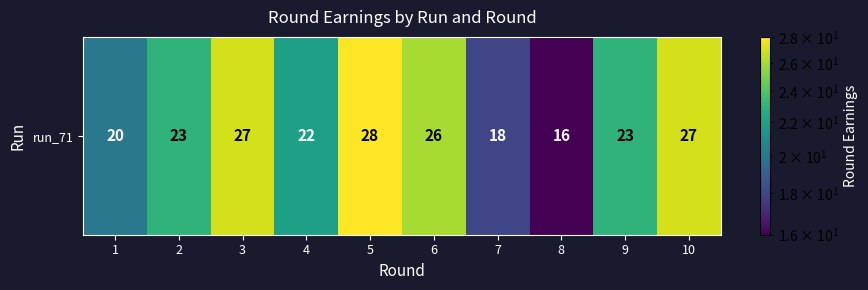

Between 7 and 3, which is larger?

3